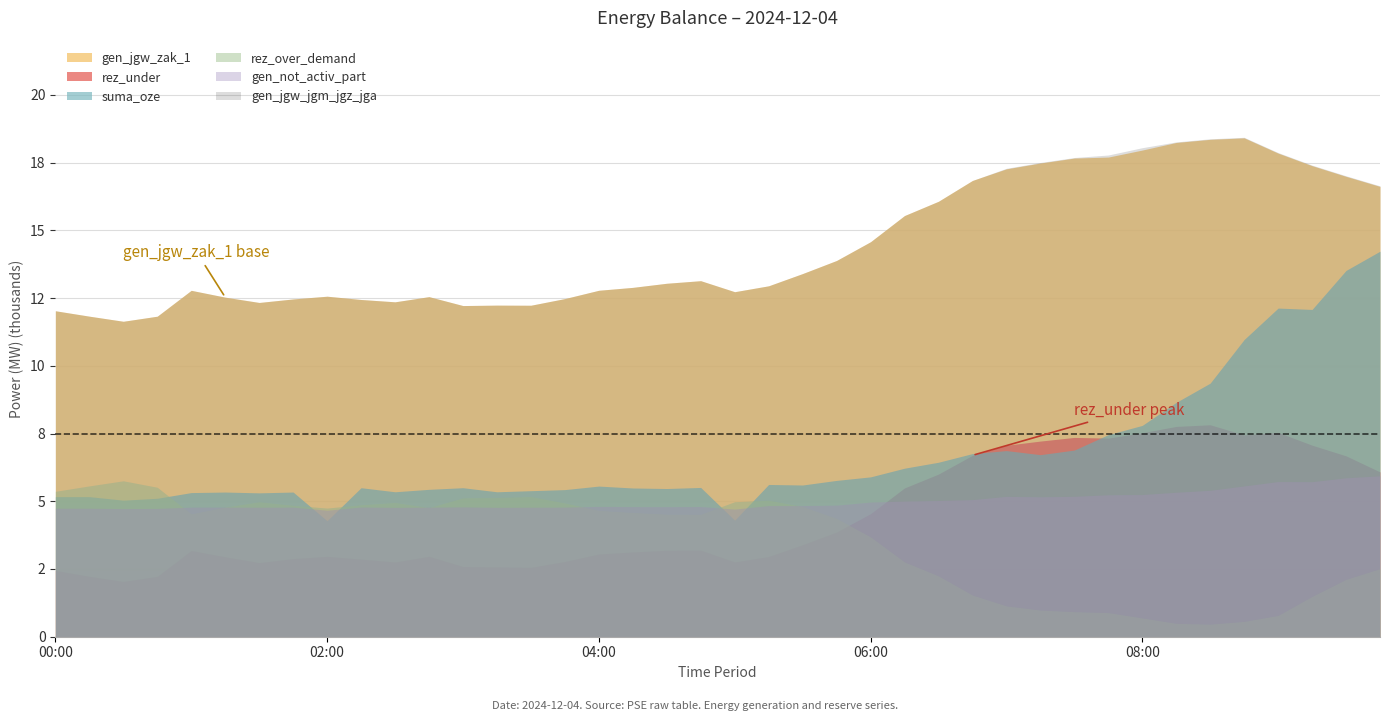

Which series has the largest total across all categories?

gen_jgw_jgm_jgz_jga